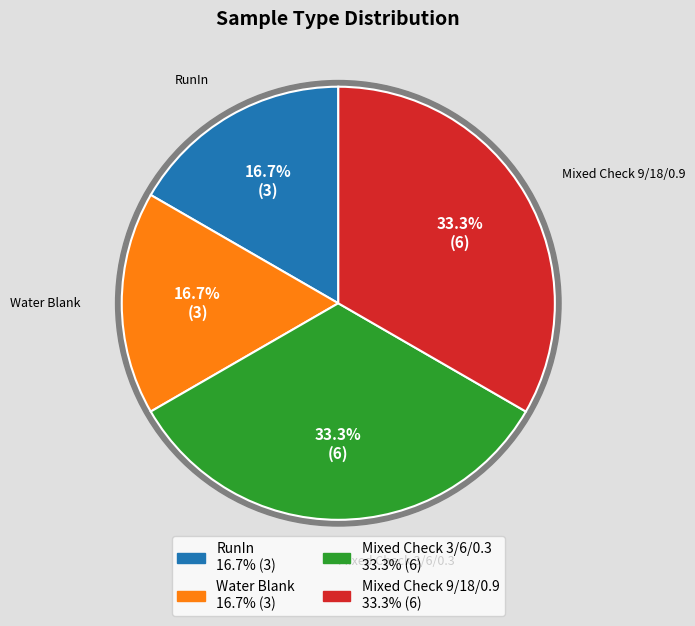

Which category has the smallest portion of the pie?

RunIn